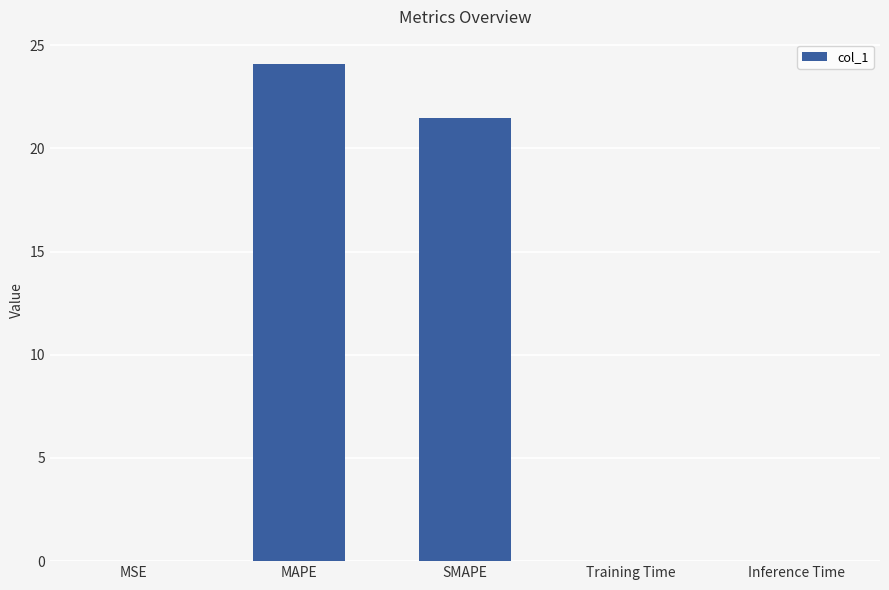

At which label is the value closest to 12?

SMAPE